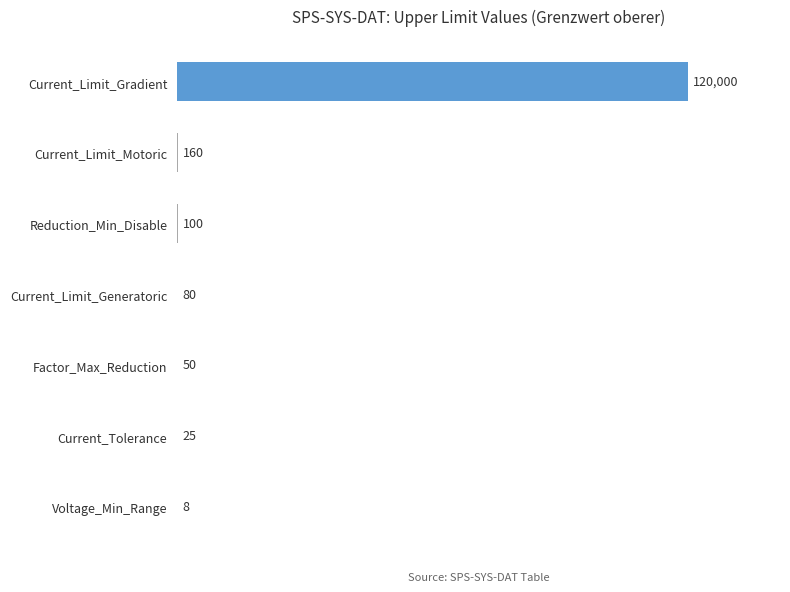

Reading bottom to top, list all the values displayed in this chart.

Voltage_Min_Range=8	Current_Tolerance=25	Factor_Max_Reduction=50	Current_Limit_Generatoric=80	Reduction_Min_Disable=100	Current_Limit_Motoric=160	Current_Limit_Gradient=120000